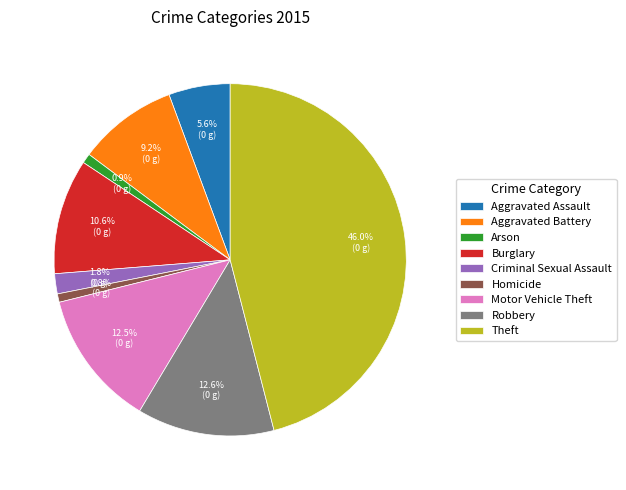

Do Aggravated Battery and Aggravated Assault together represent more than half of the pie?

No